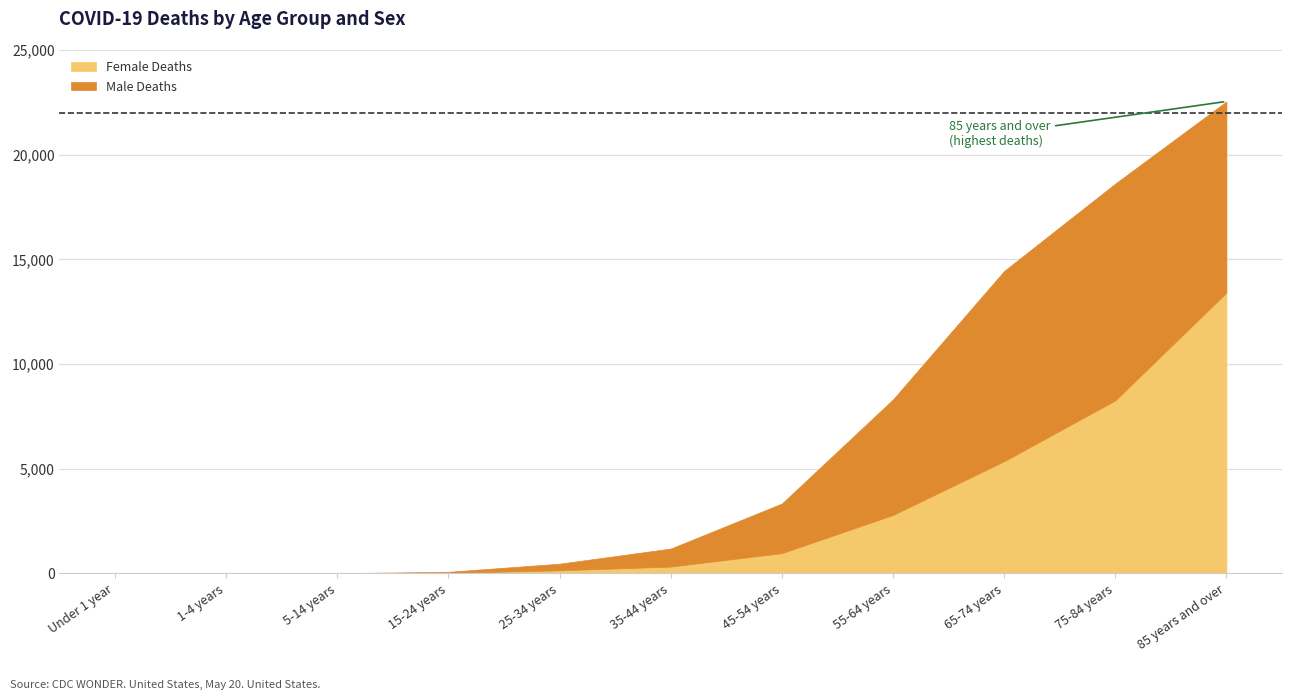

True or false: Male Deaths has a value of 9090 at 65-74 years.

True